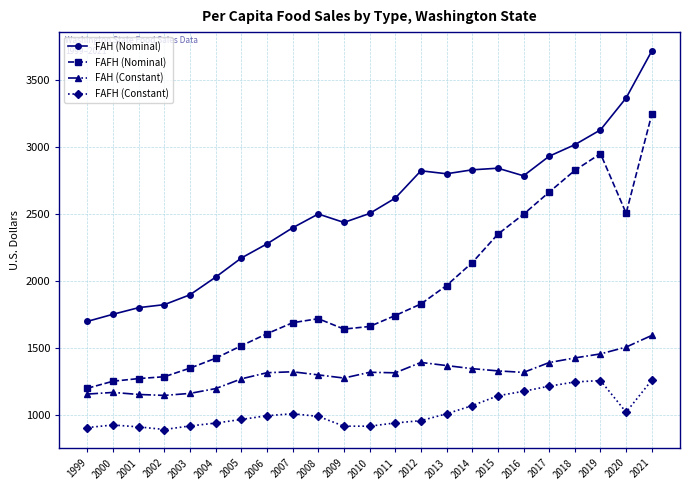

What is the sum of all FAH (Nominal) values?

58168.5